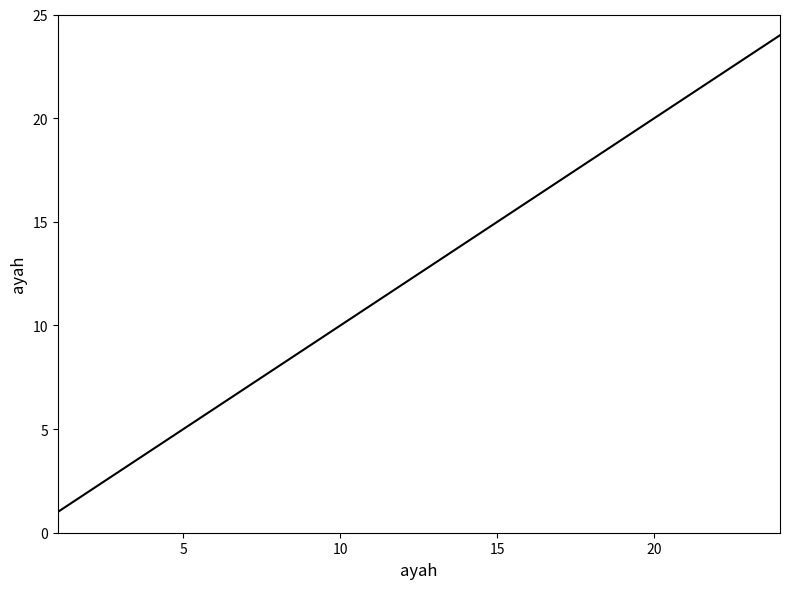

Is this an area chart (filled region under the line)?

No